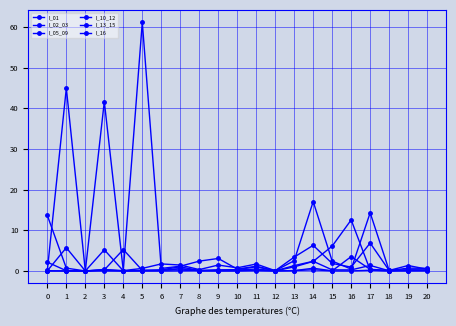

How many lines are shown in the chart?

6